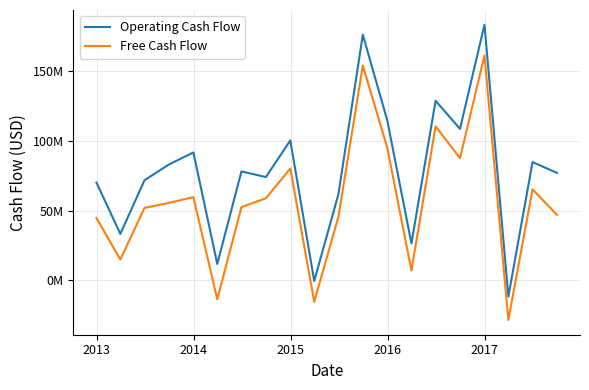

List the series in order of their peak value, lowest first.

Free Cash Flow, Operating Cash Flow